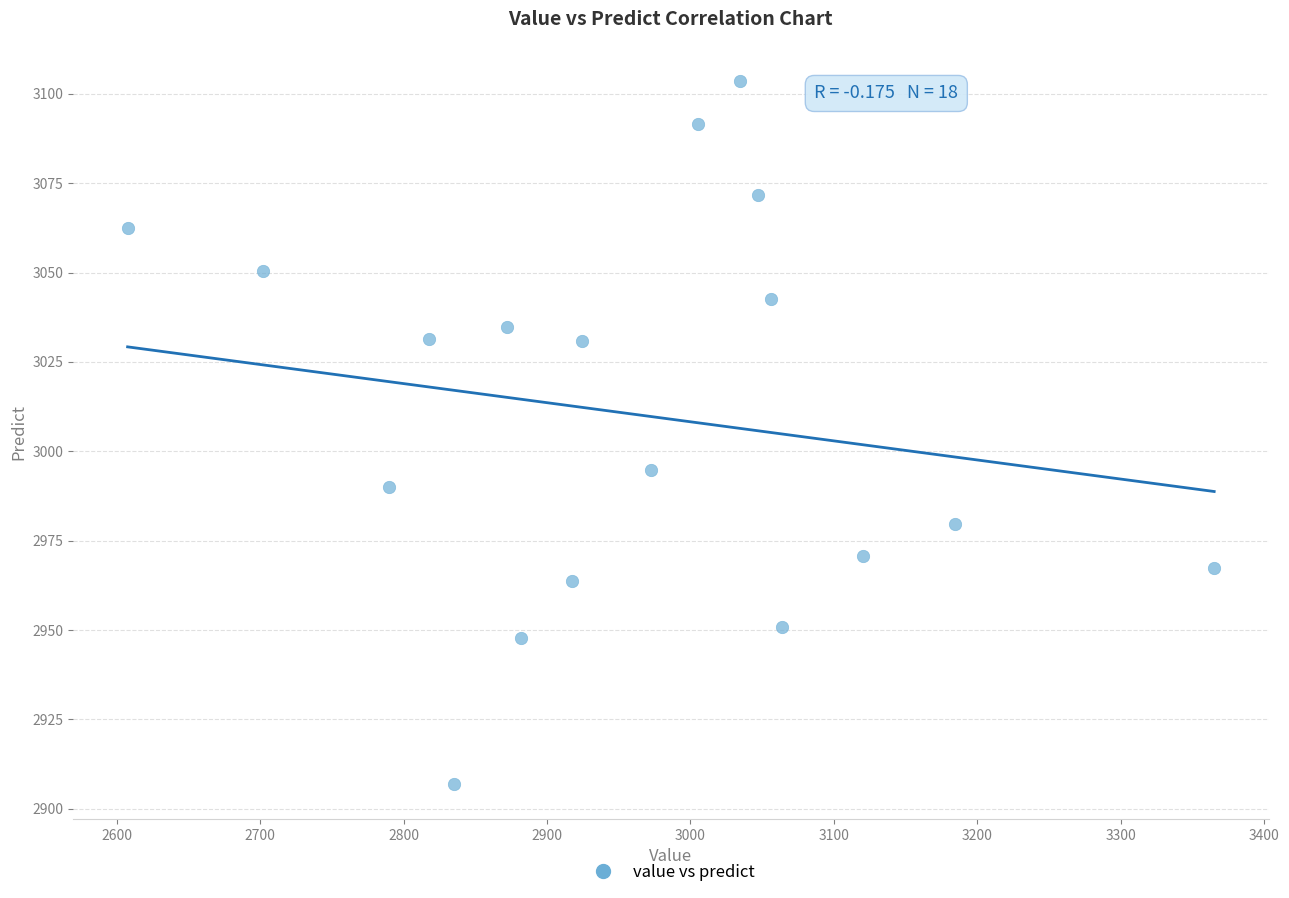

What is the range of X values (max minus min)?

757.7